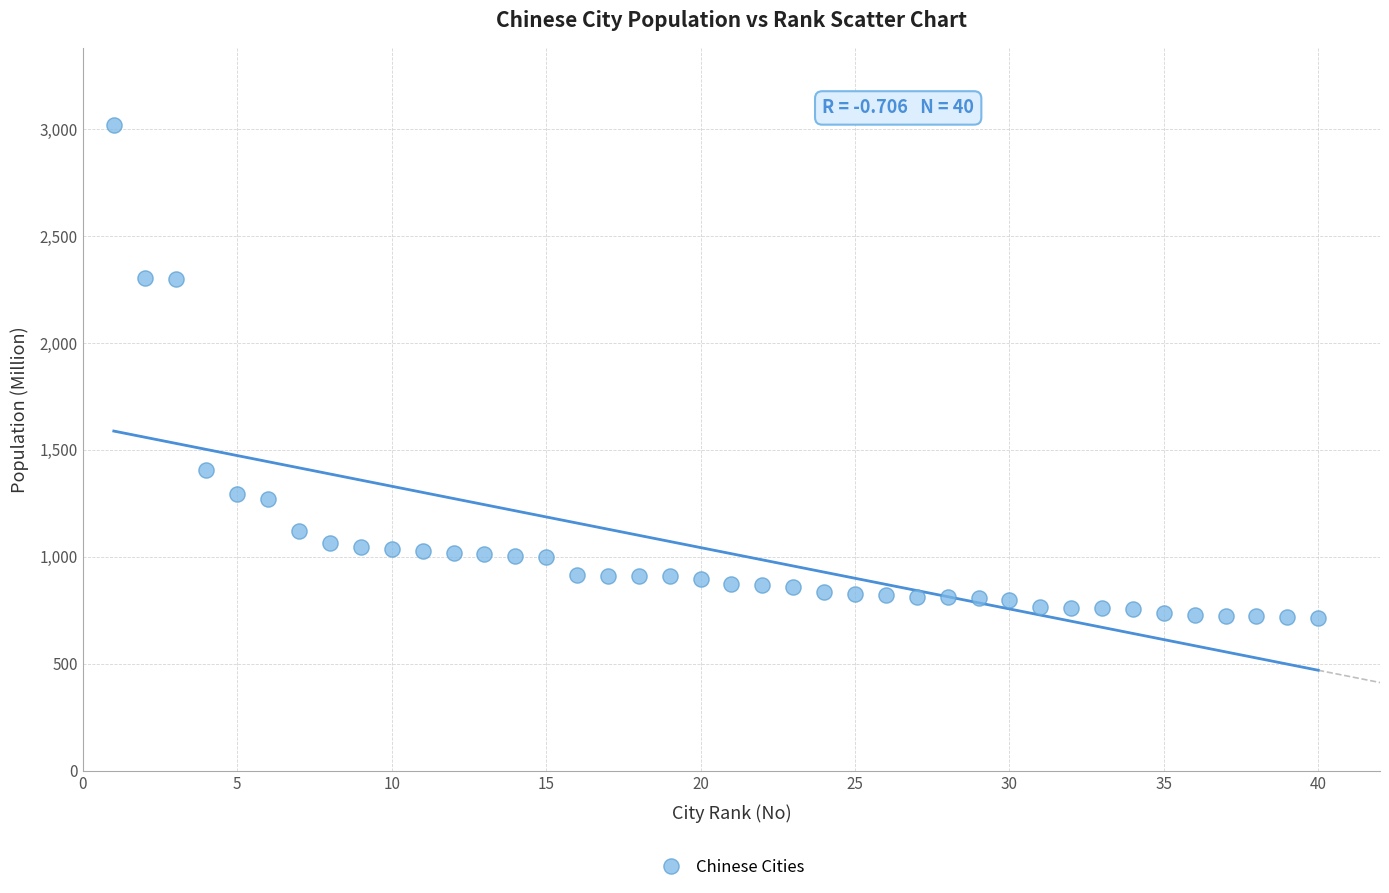

What is the range of X values (max minus min)?

39.0